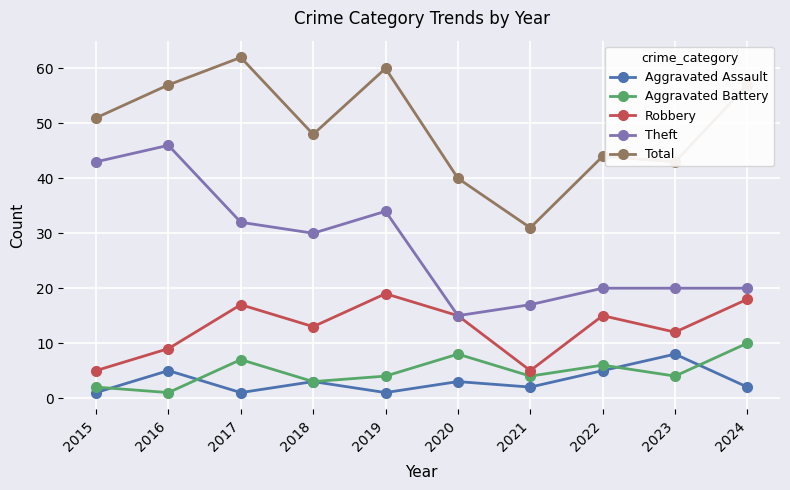

Which series changed the most between 2020 and 2022?

Theft